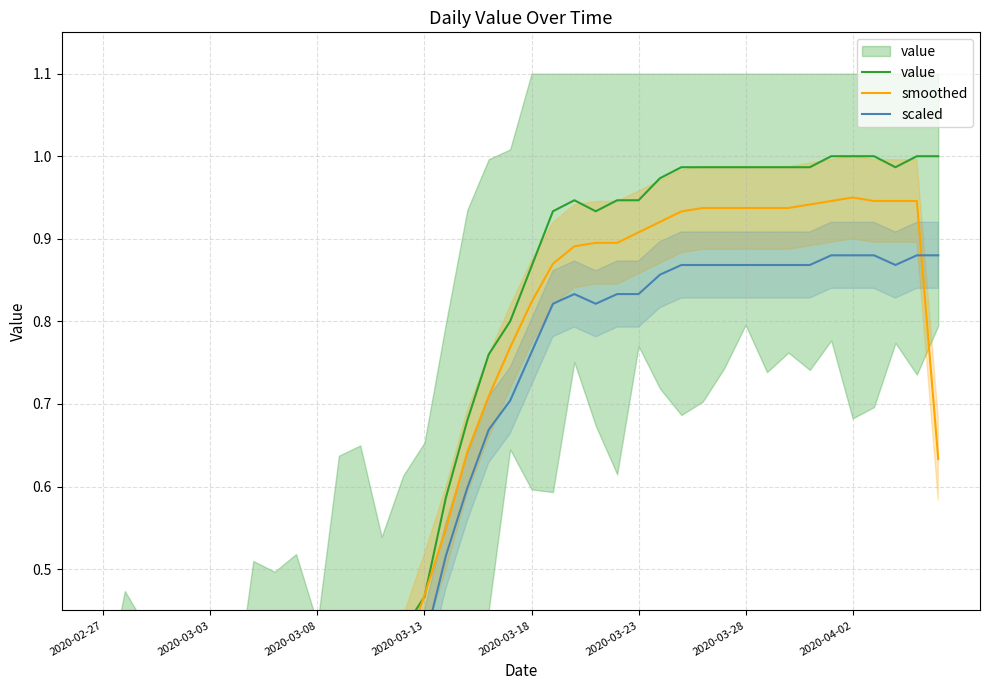

What is the minimum value for smoothed?

0.1